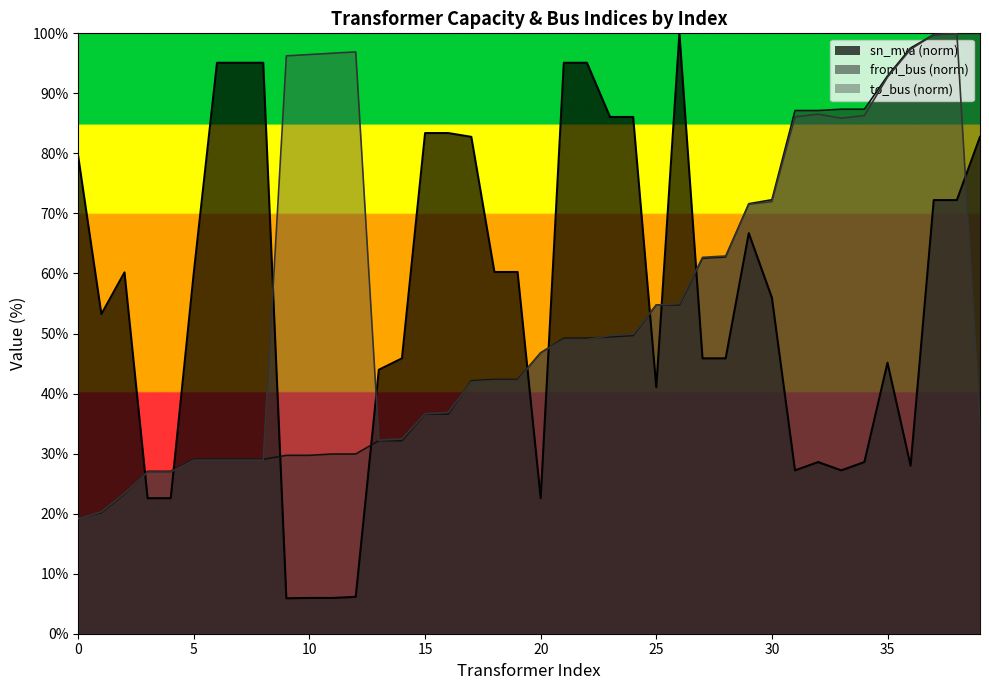

At which category does the chart reach its peak across all series?

26